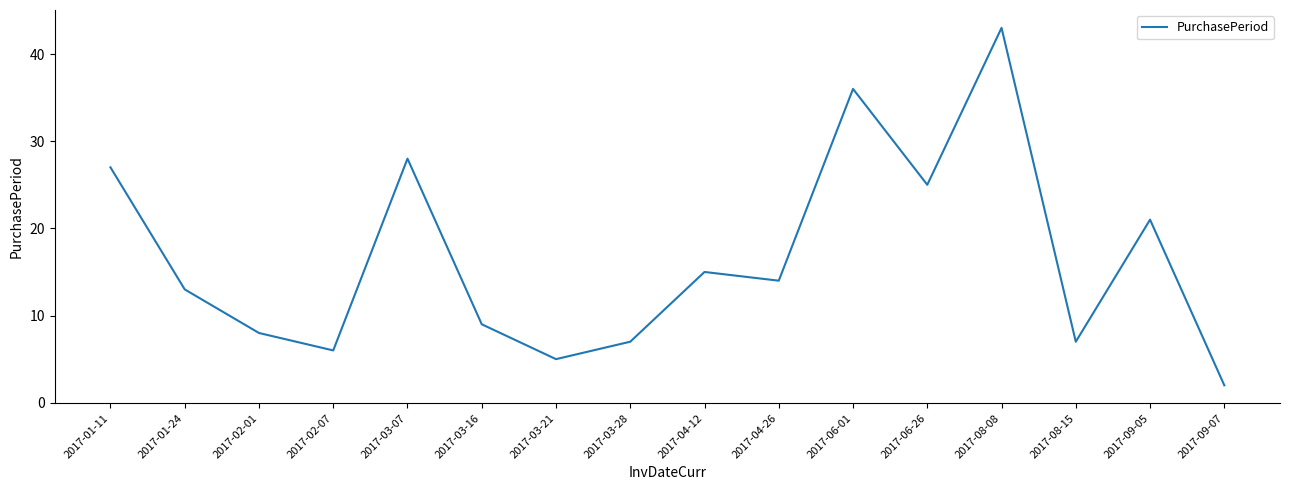

Reading right to left, transcribe all the data shown in this chart.

2017-09-07=2	2017-09-05=21	2017-08-15=7	2017-08-08=43	2017-06-26=25	2017-06-01=36	2017-04-26=14	2017-04-12=15	2017-03-28=7	2017-03-21=5	2017-03-16=9	2017-03-07=28	2017-02-07=6	2017-02-01=8	2017-01-24=13	2017-01-11=27